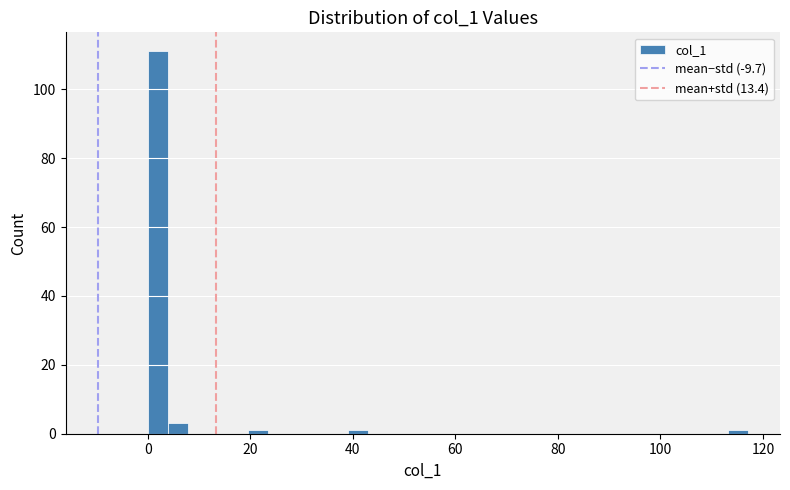

Read against the x-axis, roughly where is the centre of the tallest bar?

2